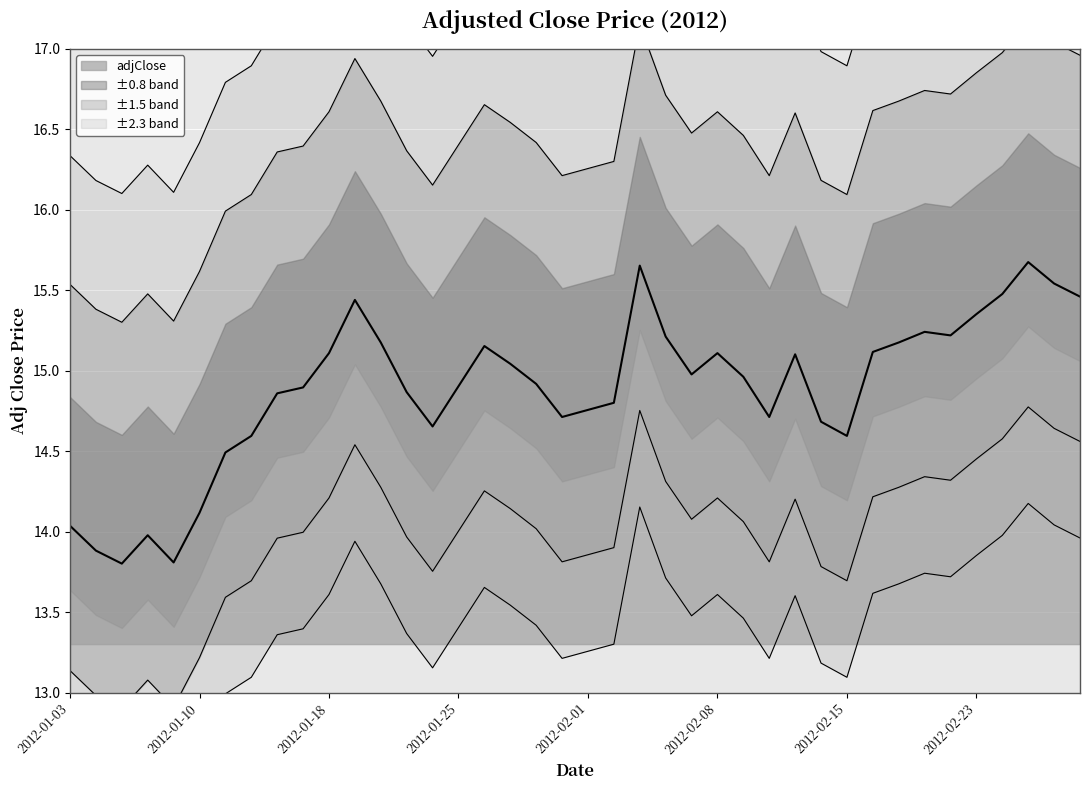

At which label is Upper 2 closest to 16?

2012-02-15